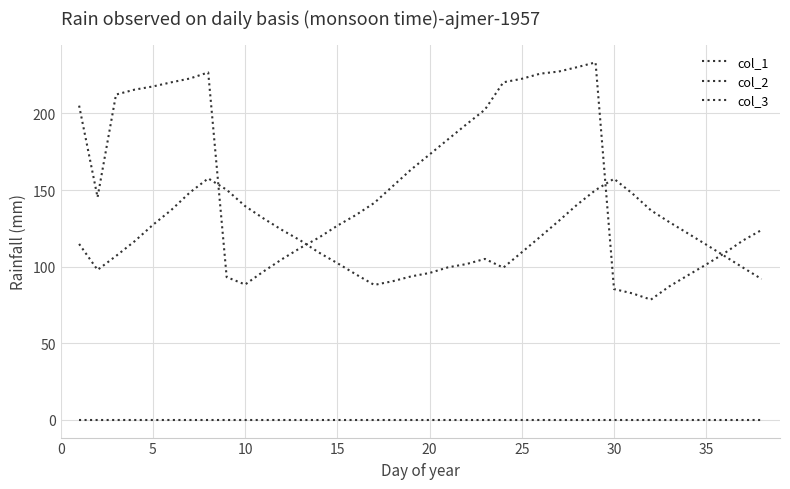

How many lines are shown in the chart?

3